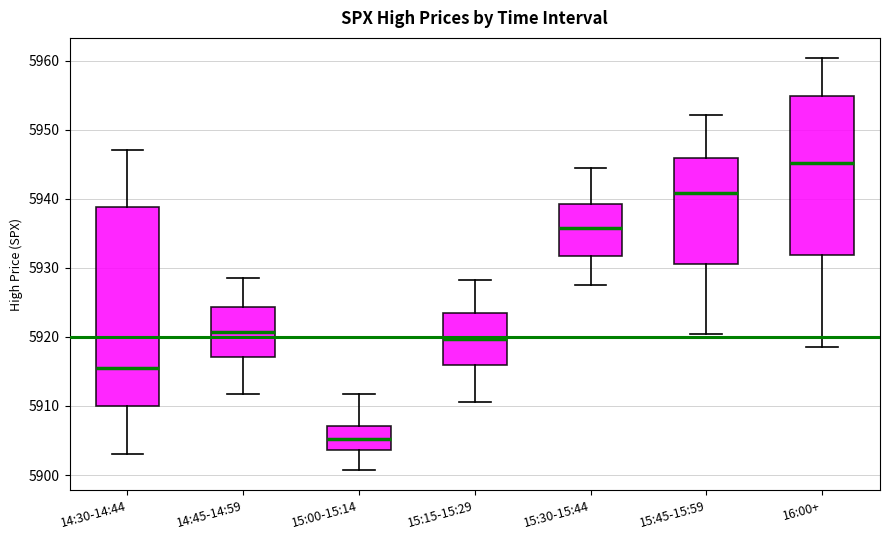

Which box is the tallest, from its lower edge to its upper edge?

14:30-14:44